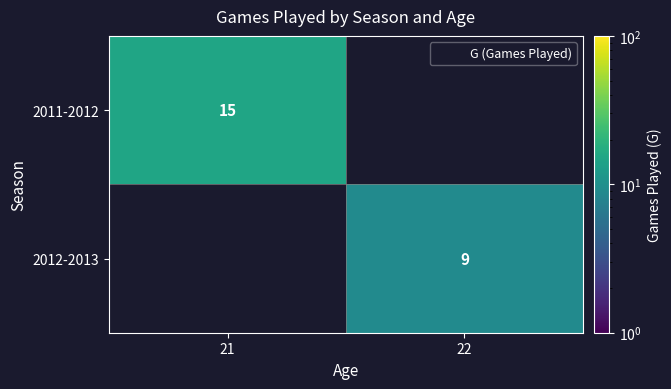

How many data points does each series have?

2